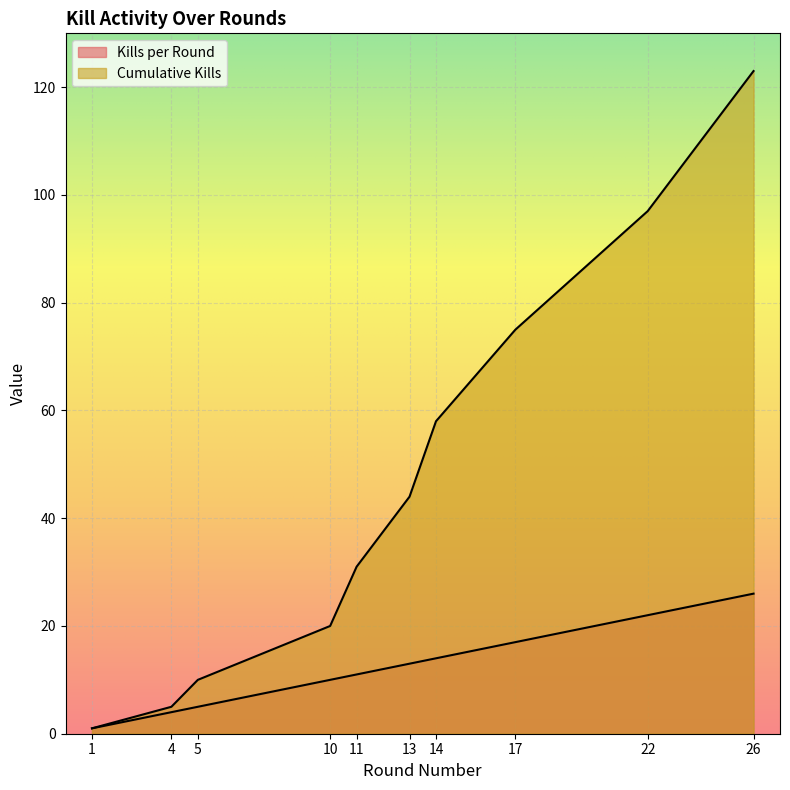

Read the Kills per Round value at 22.

22